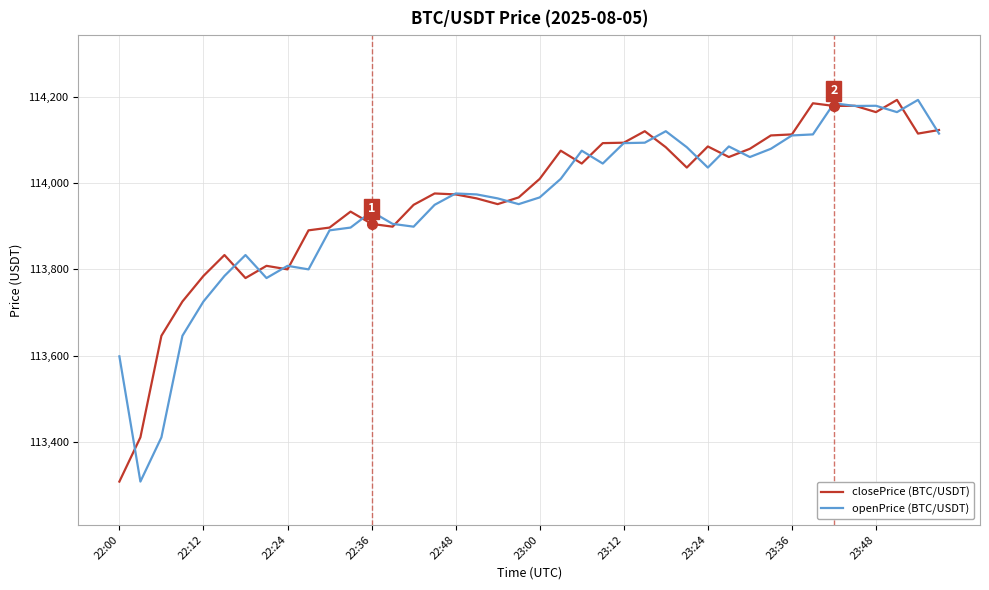

What is the maximum value shown in the chart?

114192.7